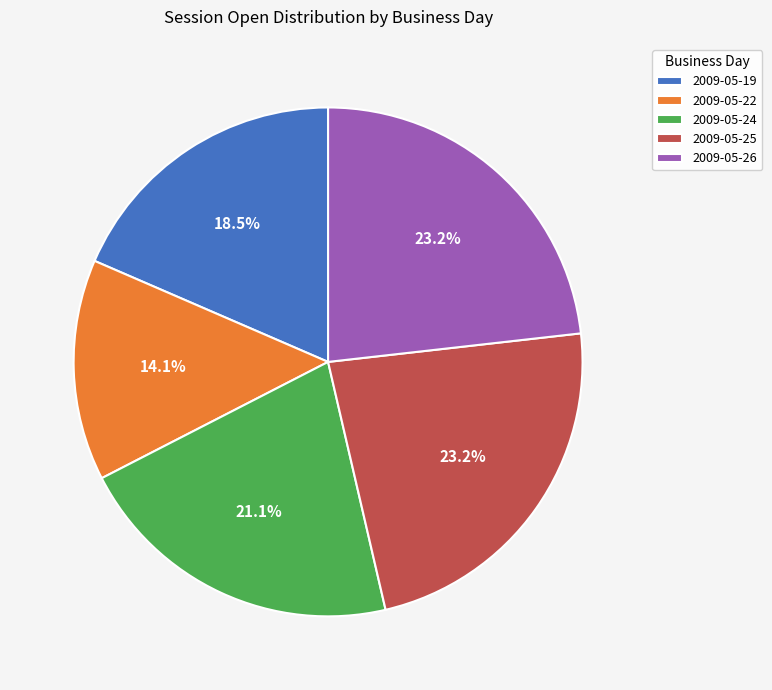

Between 2009-05-19 and 2009-05-24, which is larger?

2009-05-24